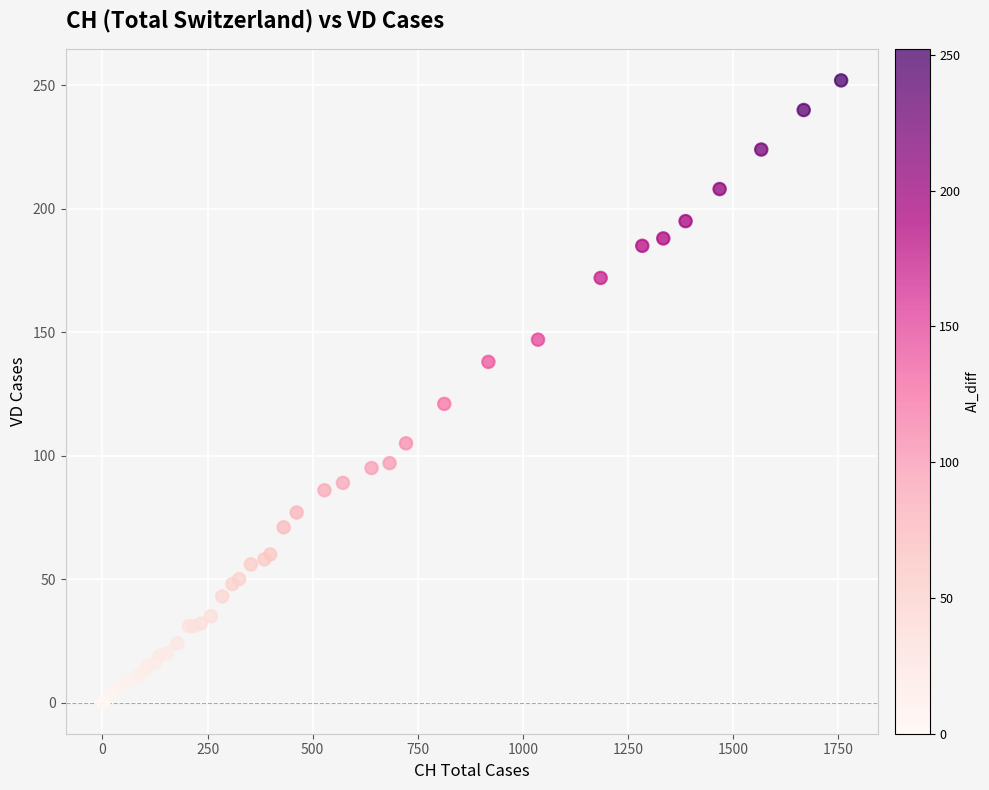

What Y value in the scatter plot is closest to 126?

121